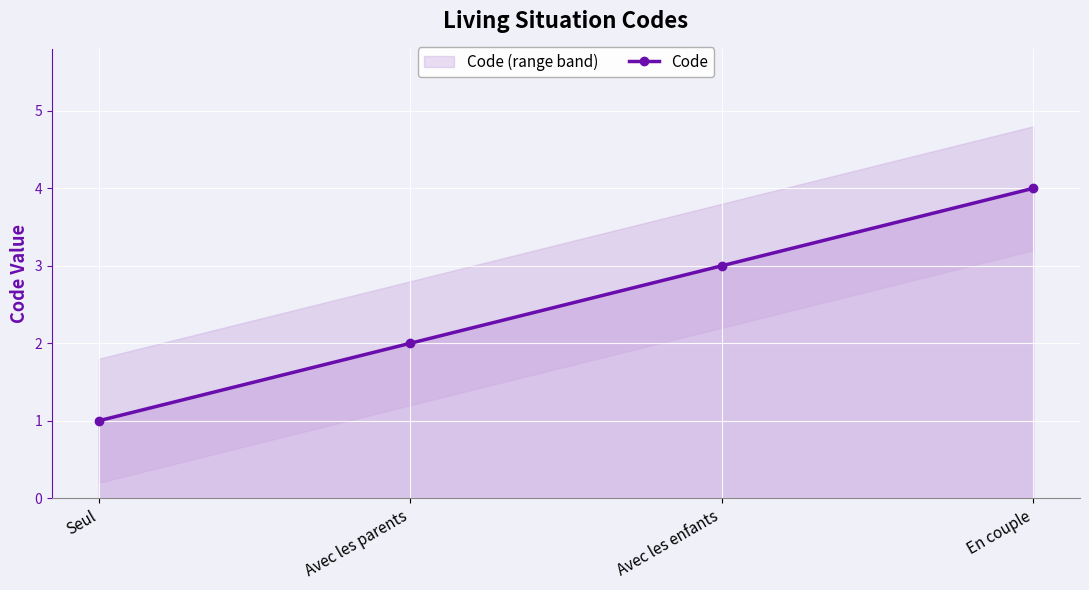

What is the value of the 2nd point from the left?

2